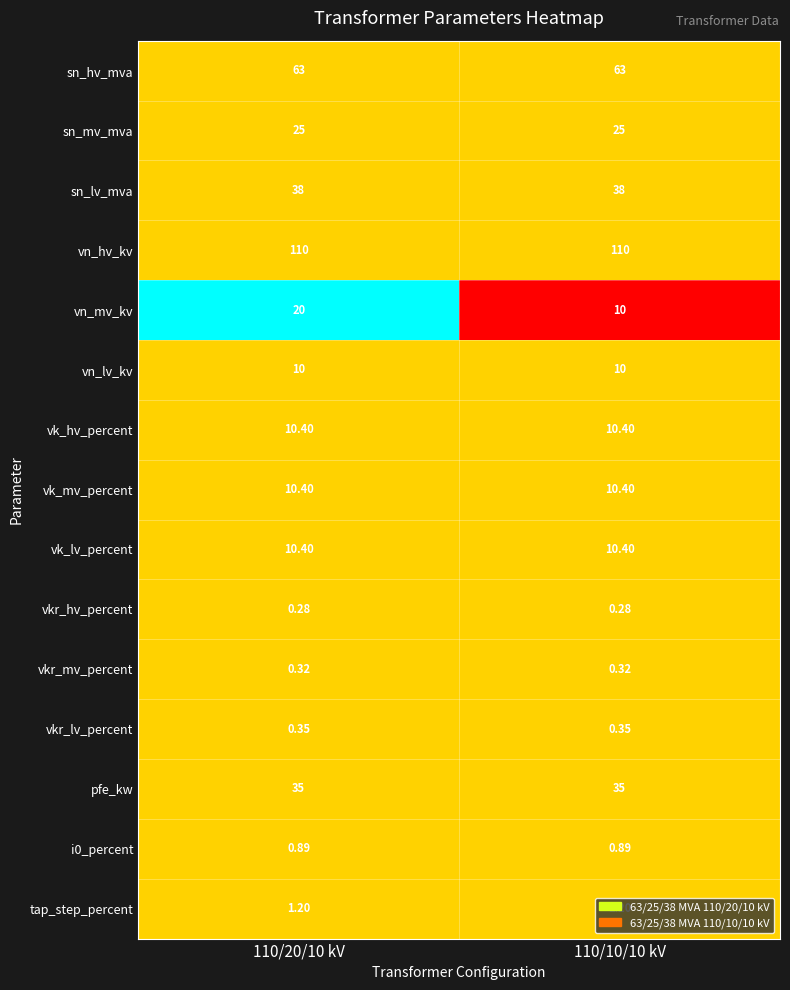

Which series has the largest total across all categories?

vn_hv_kv